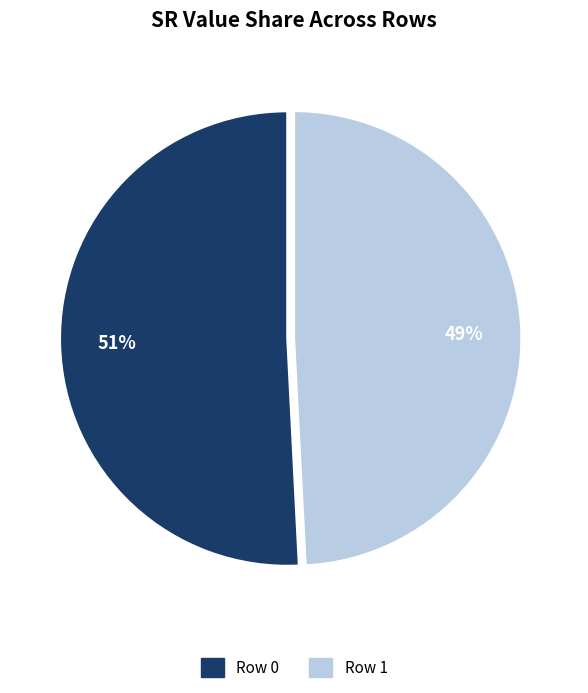

Is there any slice that represents more than half of the pie?

Yes